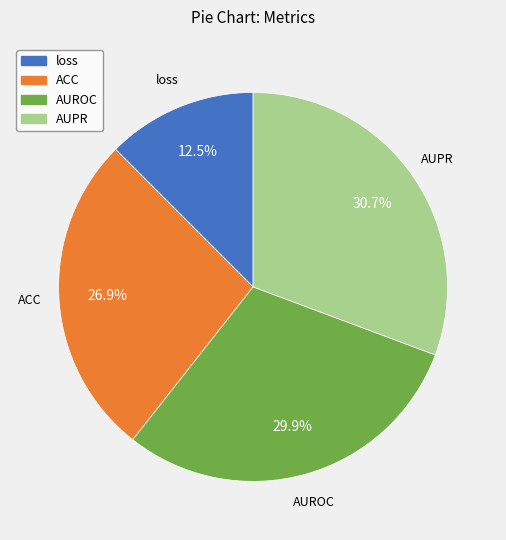

Rank the categories by value from lowest to highest.

loss, ACC, AUROC, AUPR